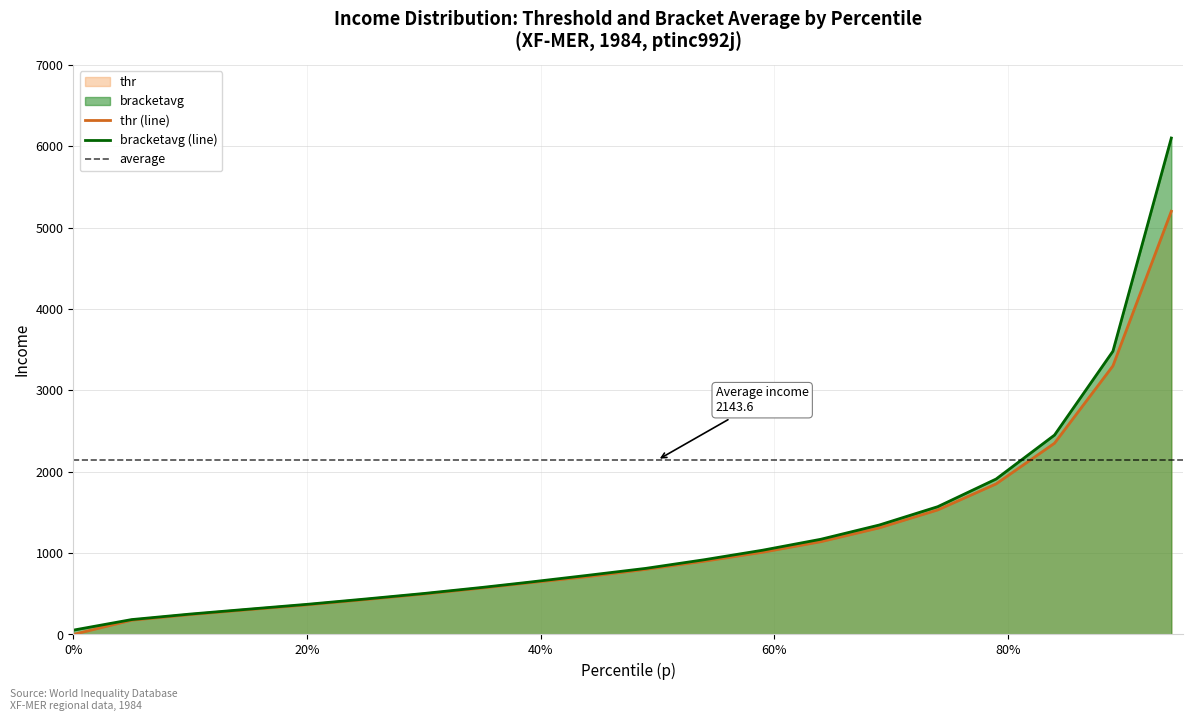

True or false: thr and bracketavg intersect in this chart.

False